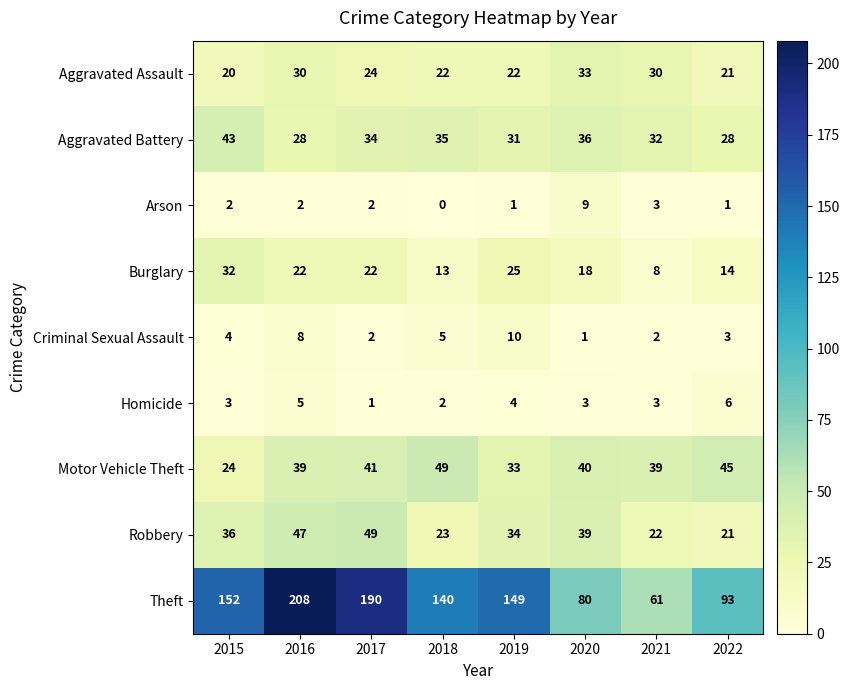

At how many categories does at least one series exceed 199?

1